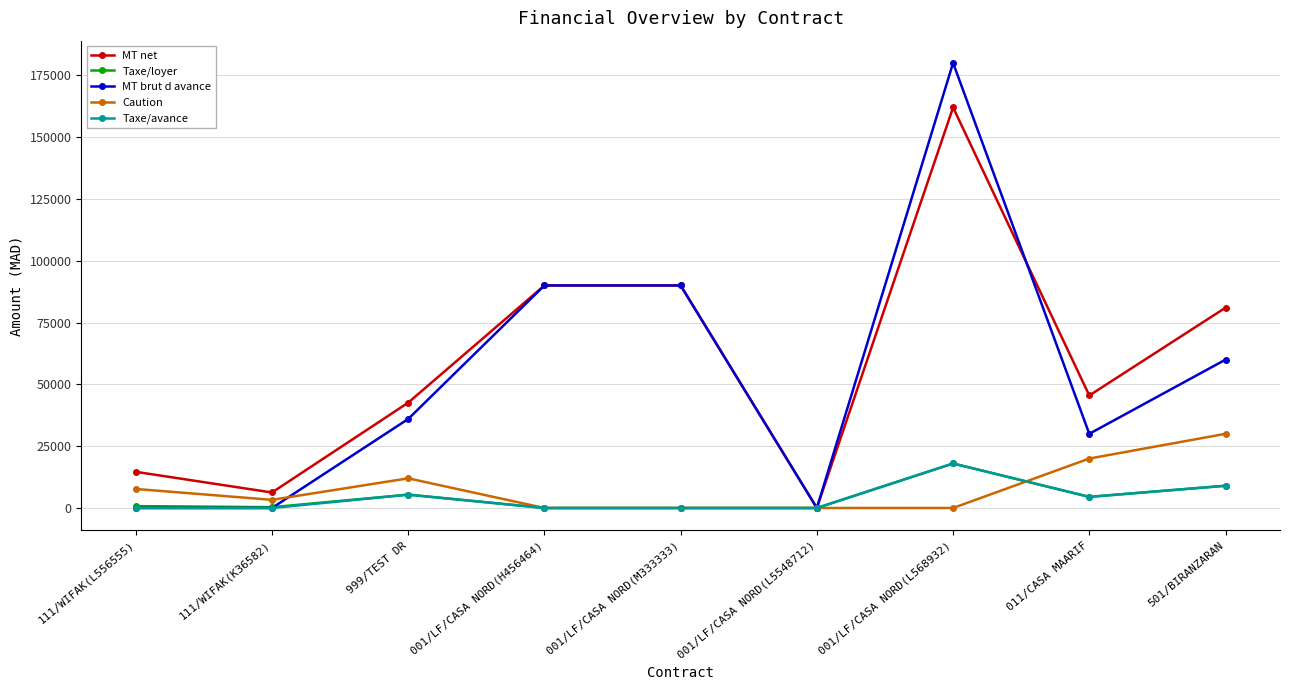

How many series are shown in this chart?

5